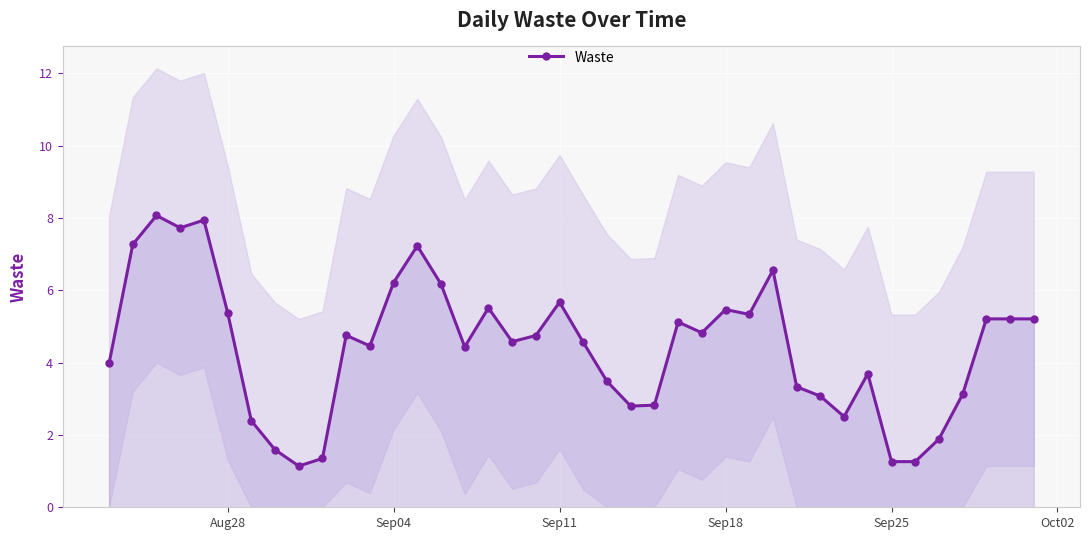

What is the greatest value displayed?

8.1